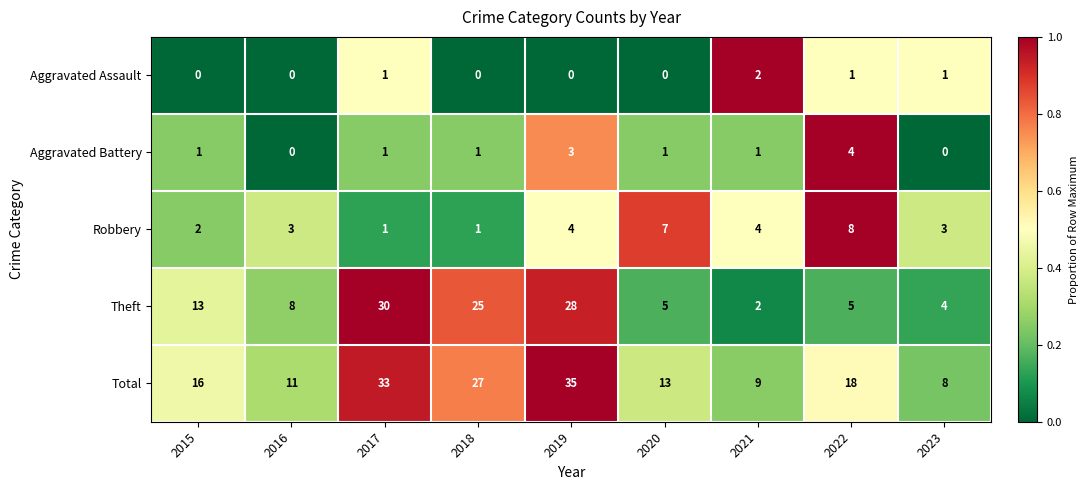

What is the maximum value for Aggravated Battery?

4